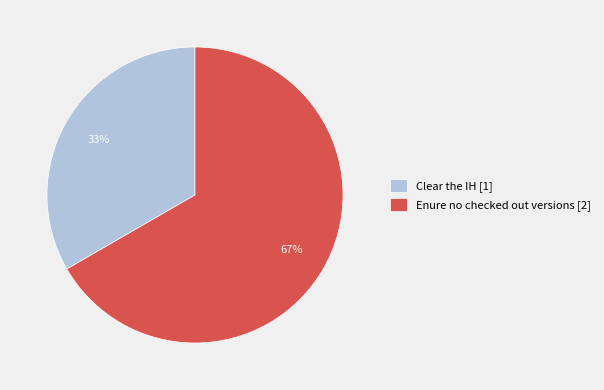

What is the largest slice in the pie chart?

Enure no checked out versions